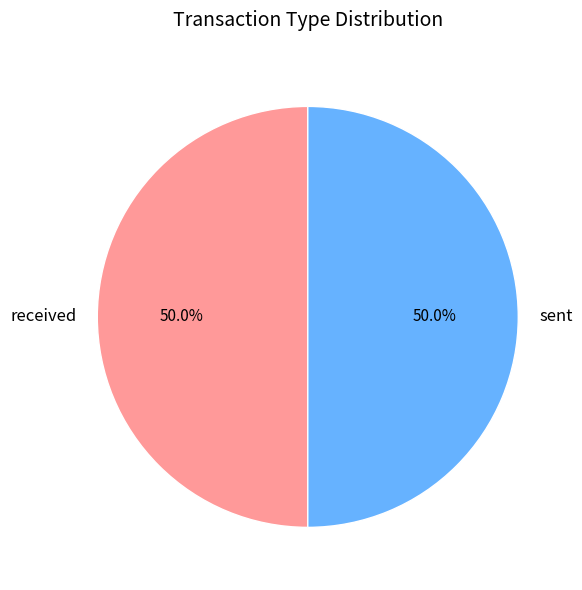

What portion of the pie excludes received?

50.0%